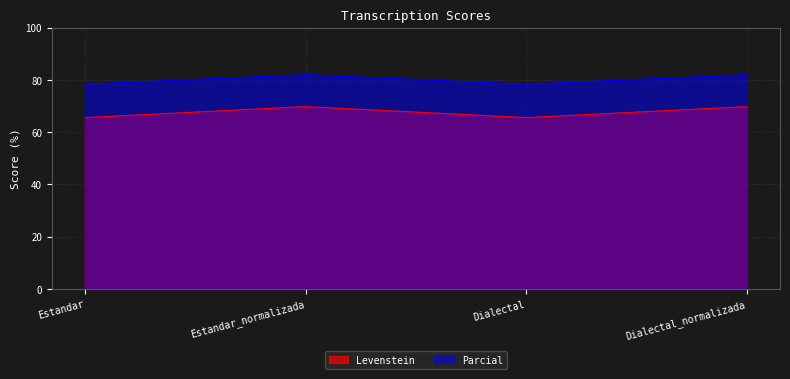

At how many categories does at least one series exceed 79?

2